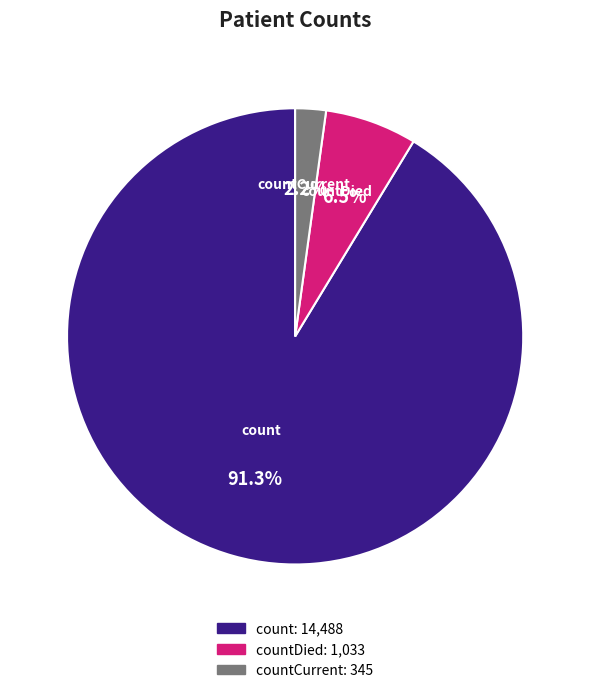

How many segments does this pie chart have?

3